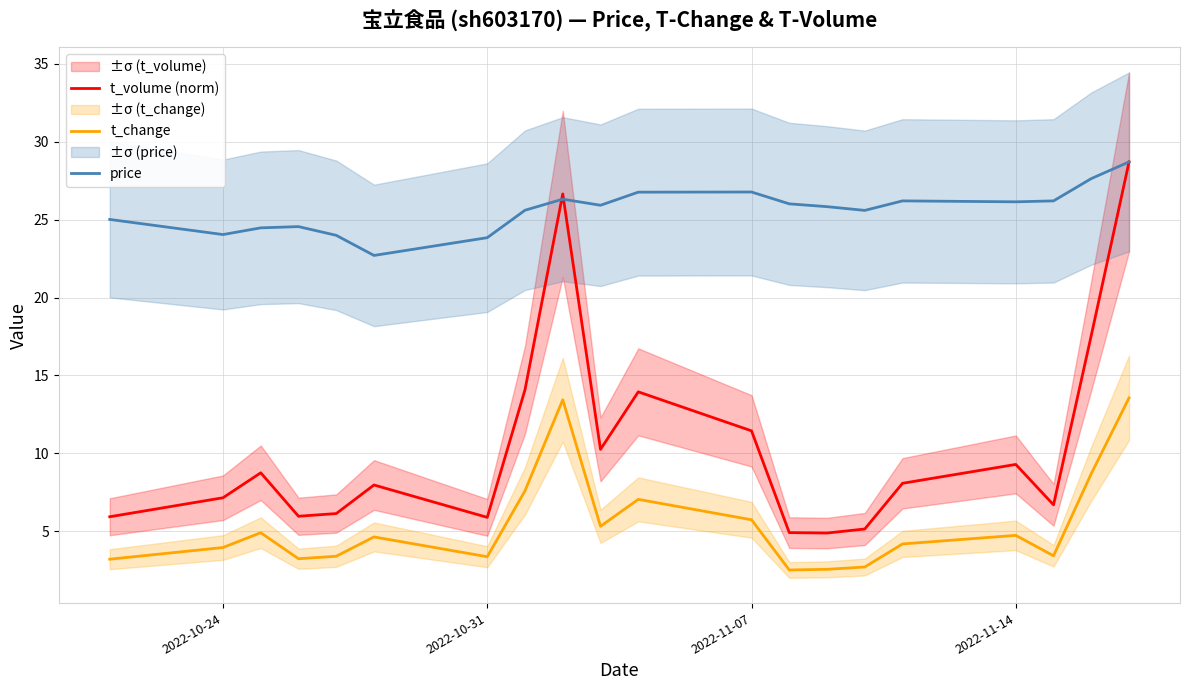

True or false: t_change has more than 2 points higher than both neighbors.

True